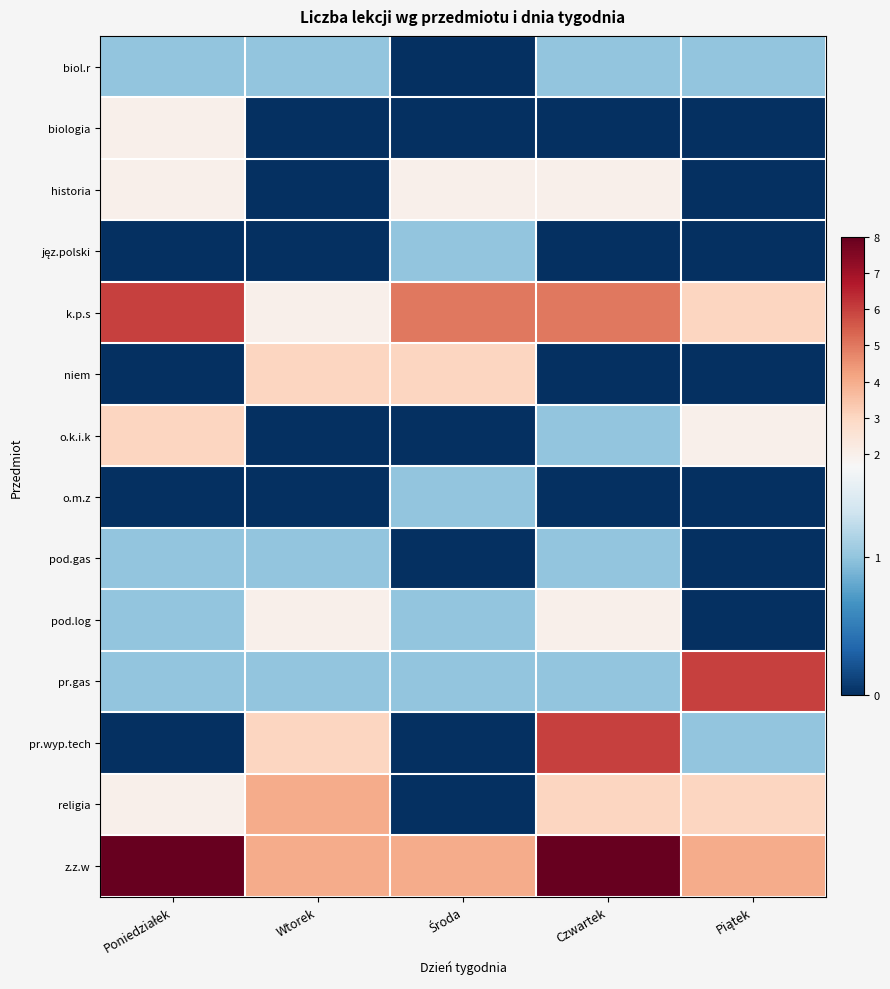

Rank the series by their maximum value, from highest to lowest.

z.z.w, k.p.s, pr.gas, pr.wyp.tech, religia, niem, o.k.i.k, biologia, historia, pod.log, biol.r, jęz.polski, o.m.z, pod.gas